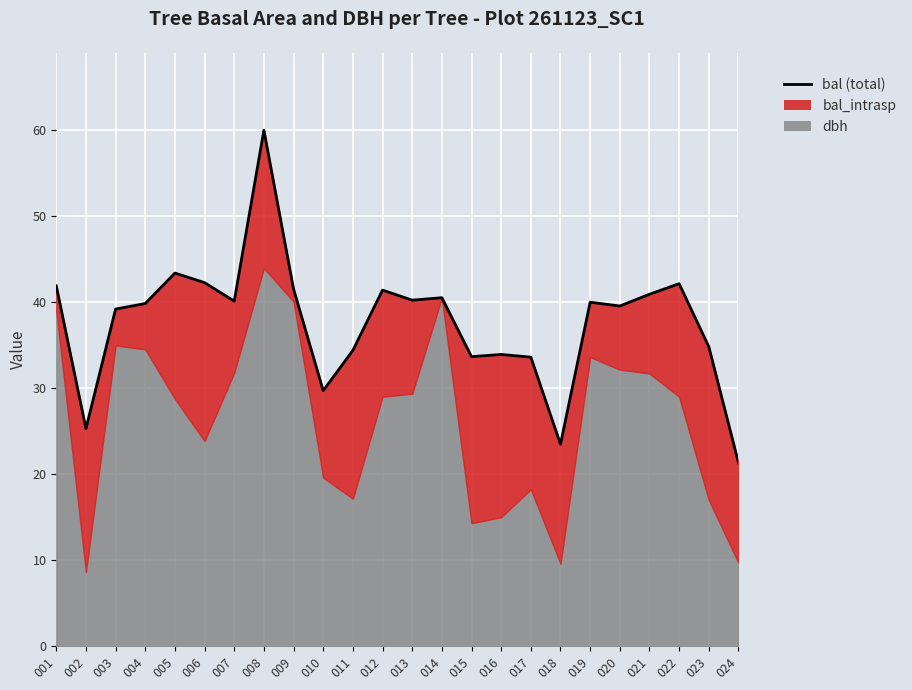

Where is the data nearest to the value 40?

019